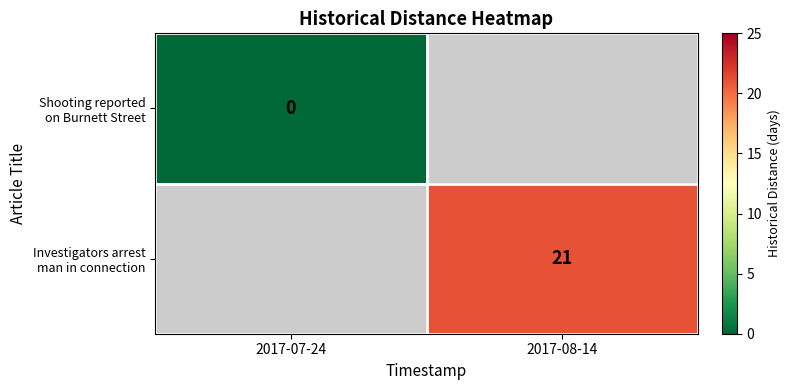

What is the greatest value displayed?

21.0